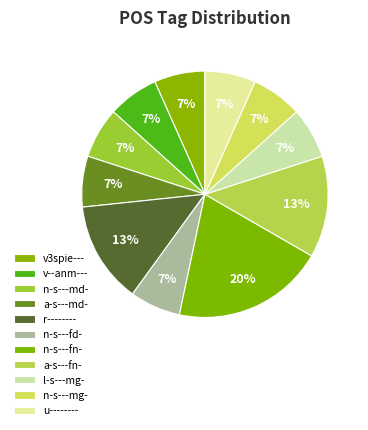

What is the total percentage of n-s---fd- and l-s---mg-?

13.3%